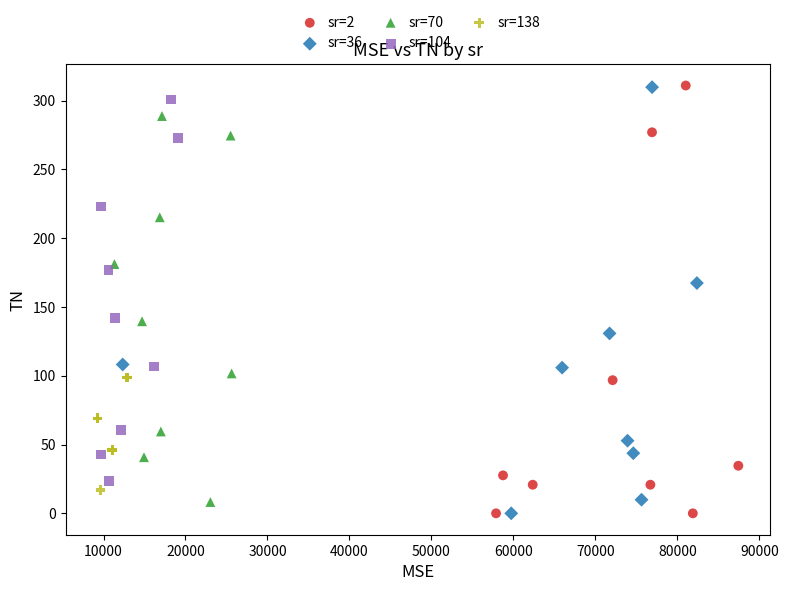

Which series has the largest Y range (max minus min)?

sr=2